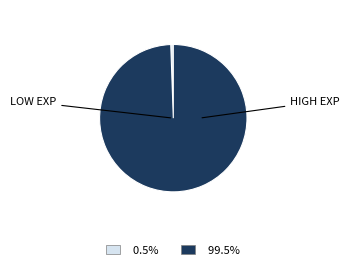

Is there a majority slice in this chart?

Yes